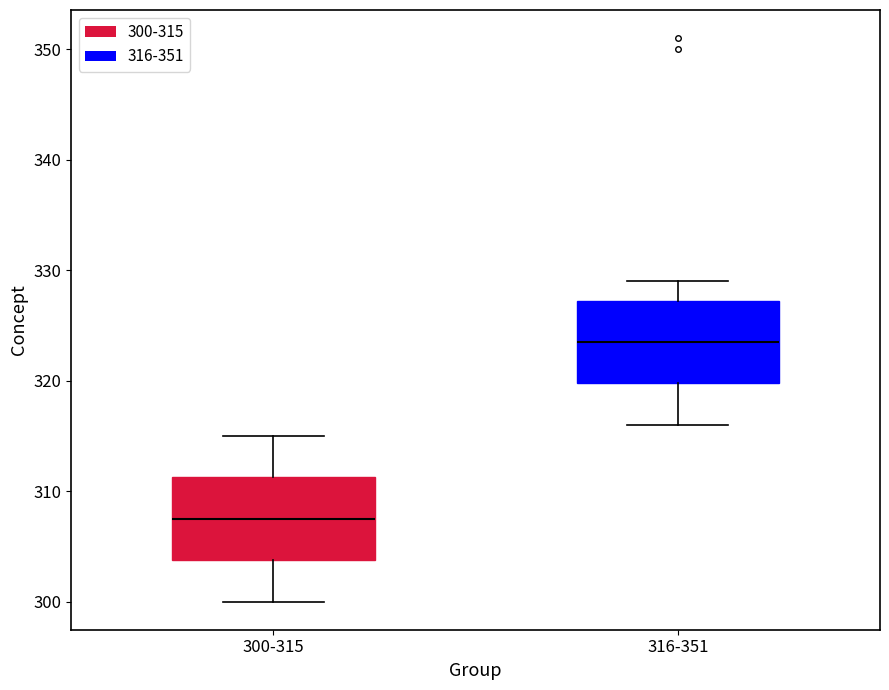

Which box's median line is the lowest?

300-315